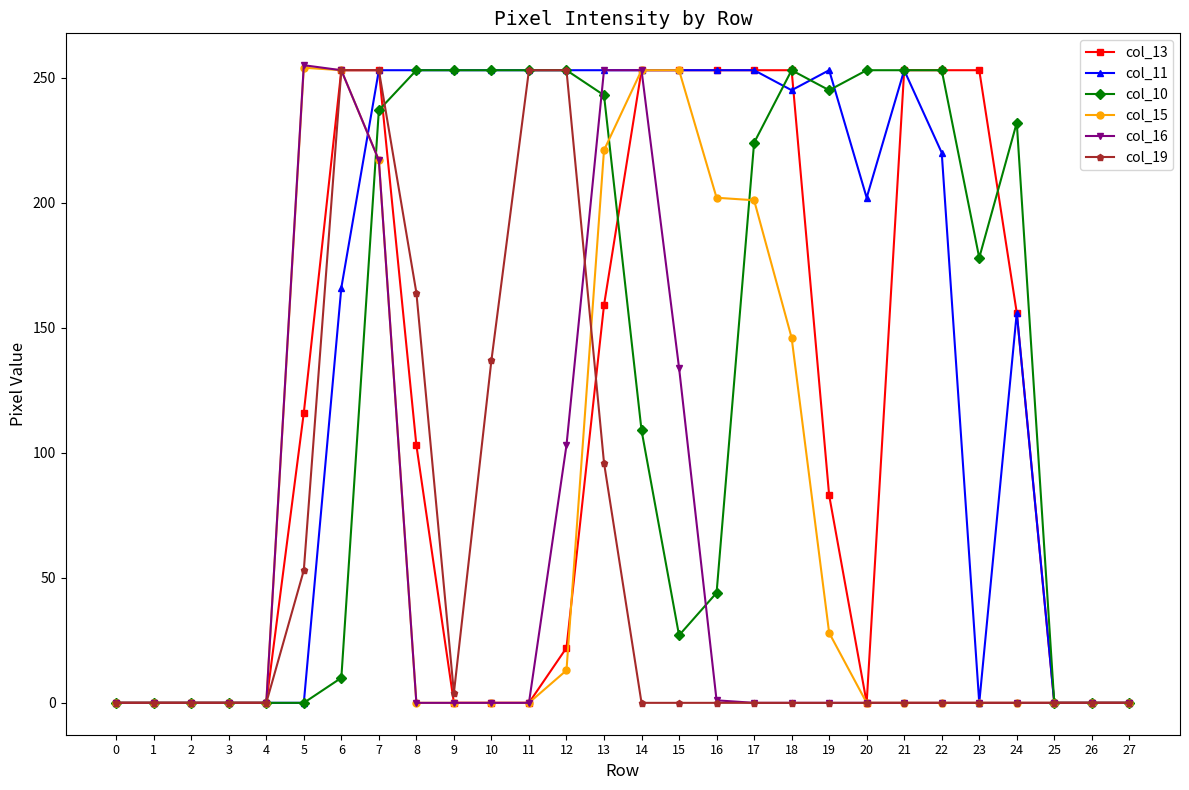

How many series are shown in this chart?

6